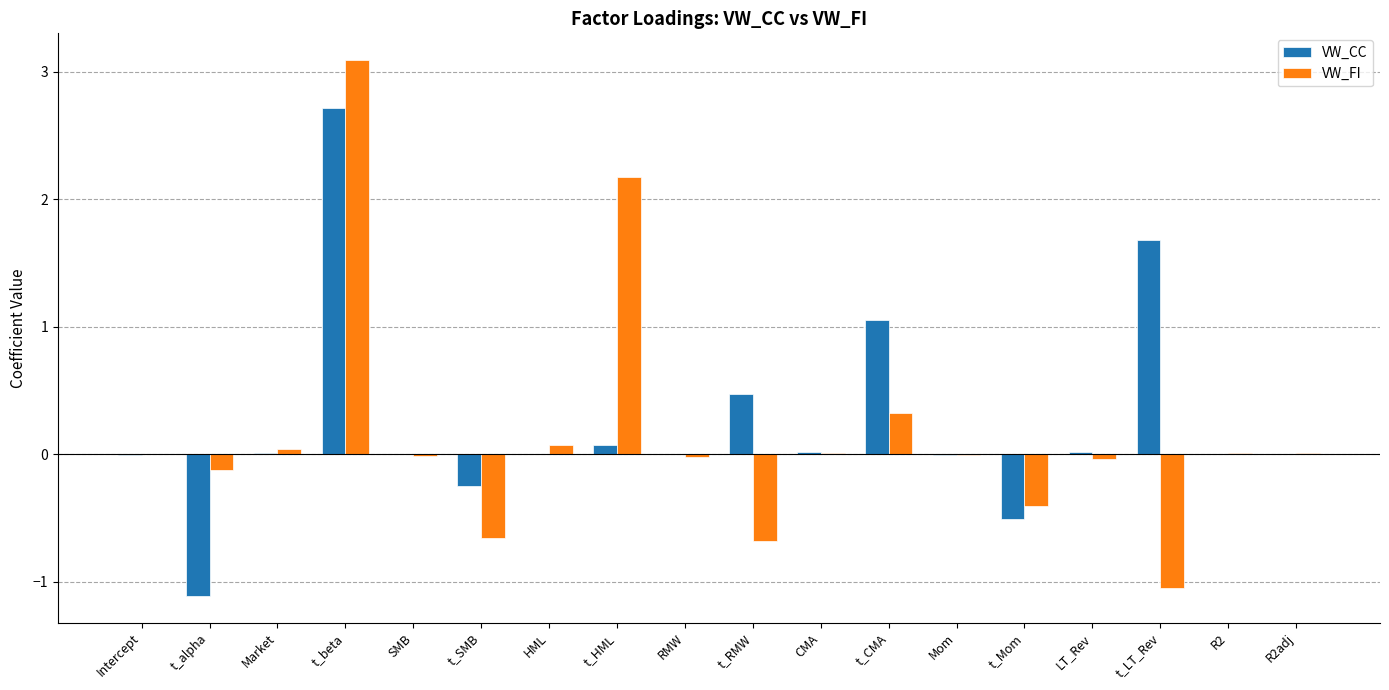

Which series has the largest total across all categories?

VW_CC